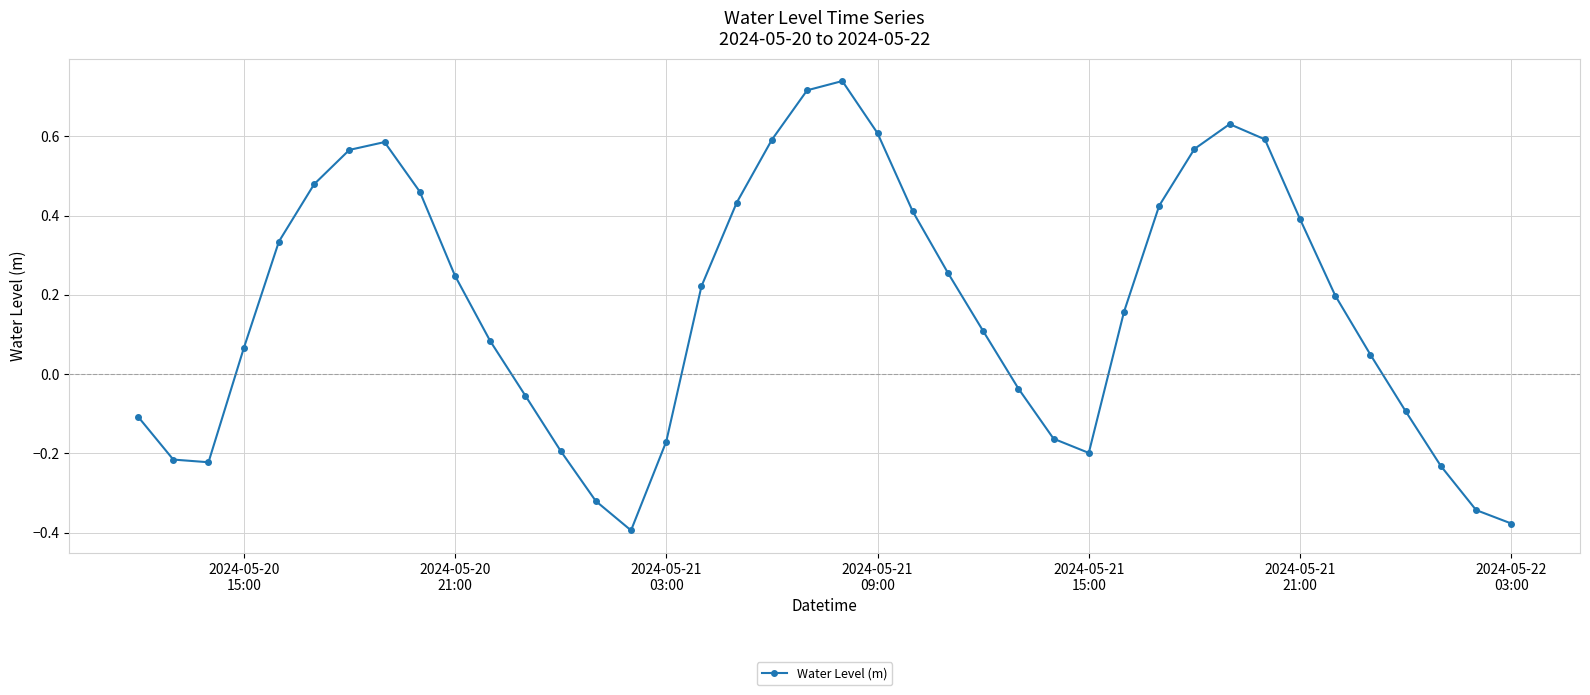

What is the difference between the maximum and minimum values?

1.1